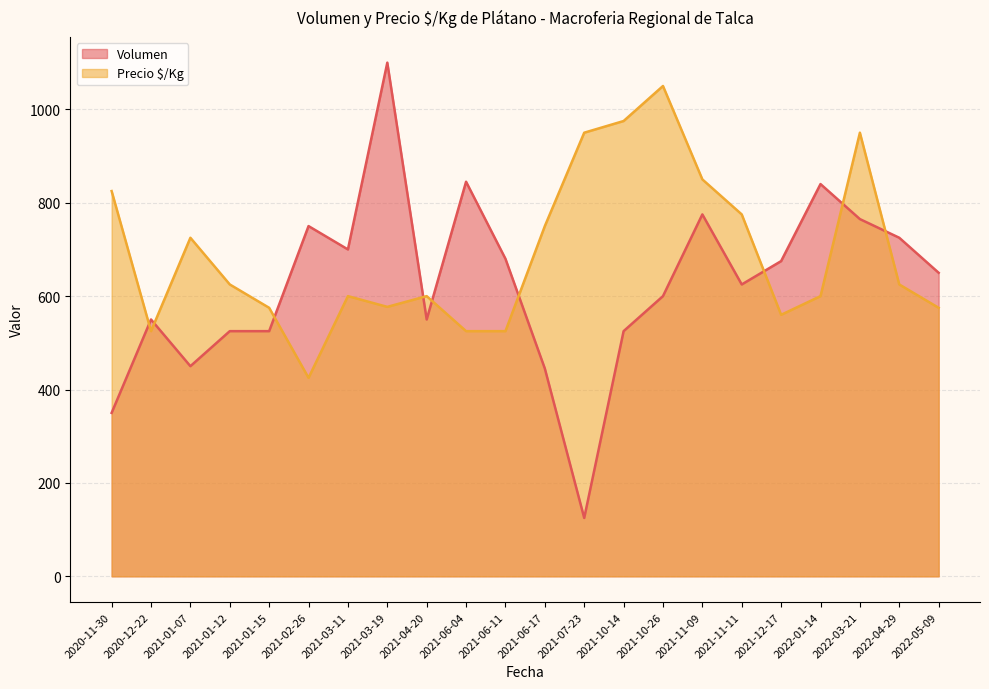

Read the Precio $/Kg value at 2021-12-17.

560